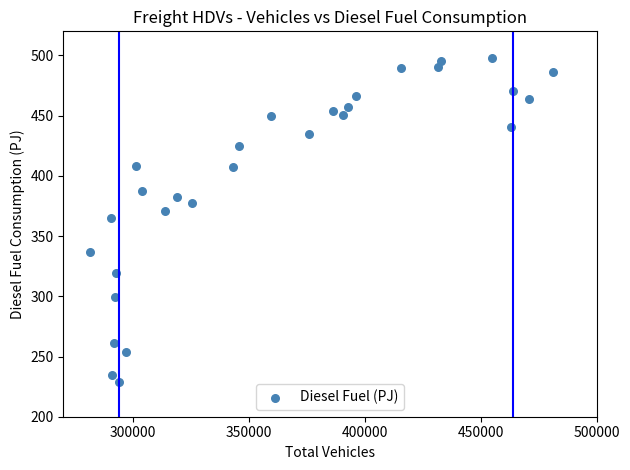

What is the range of X values (max minus min)?

199541.0